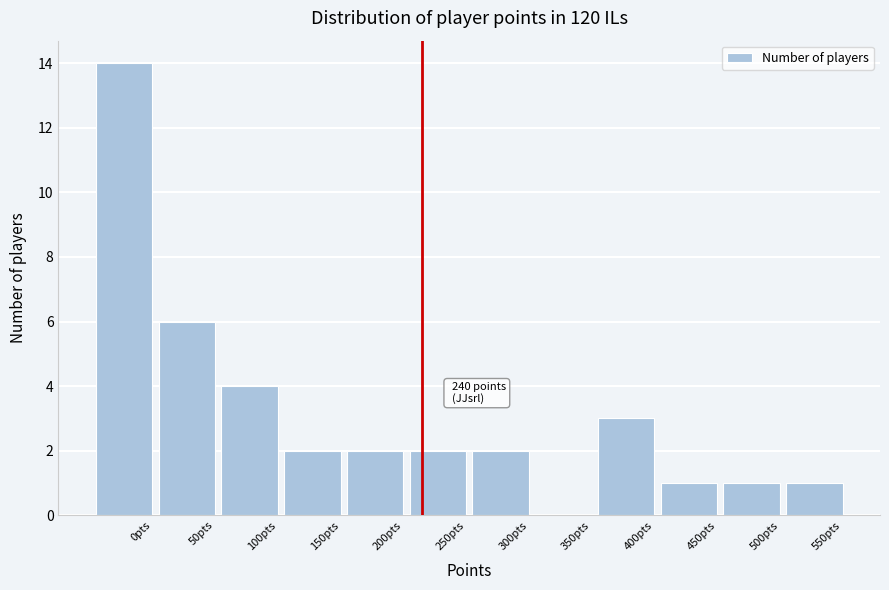

Reading left to right, extract all data points from this chart.

0pts=14	50pts=6	100pts=4	150pts=2	200pts=2	250pts=2	300pts=2	350pts=0	400pts=3	450pts=1	500pts=1	550pts=1